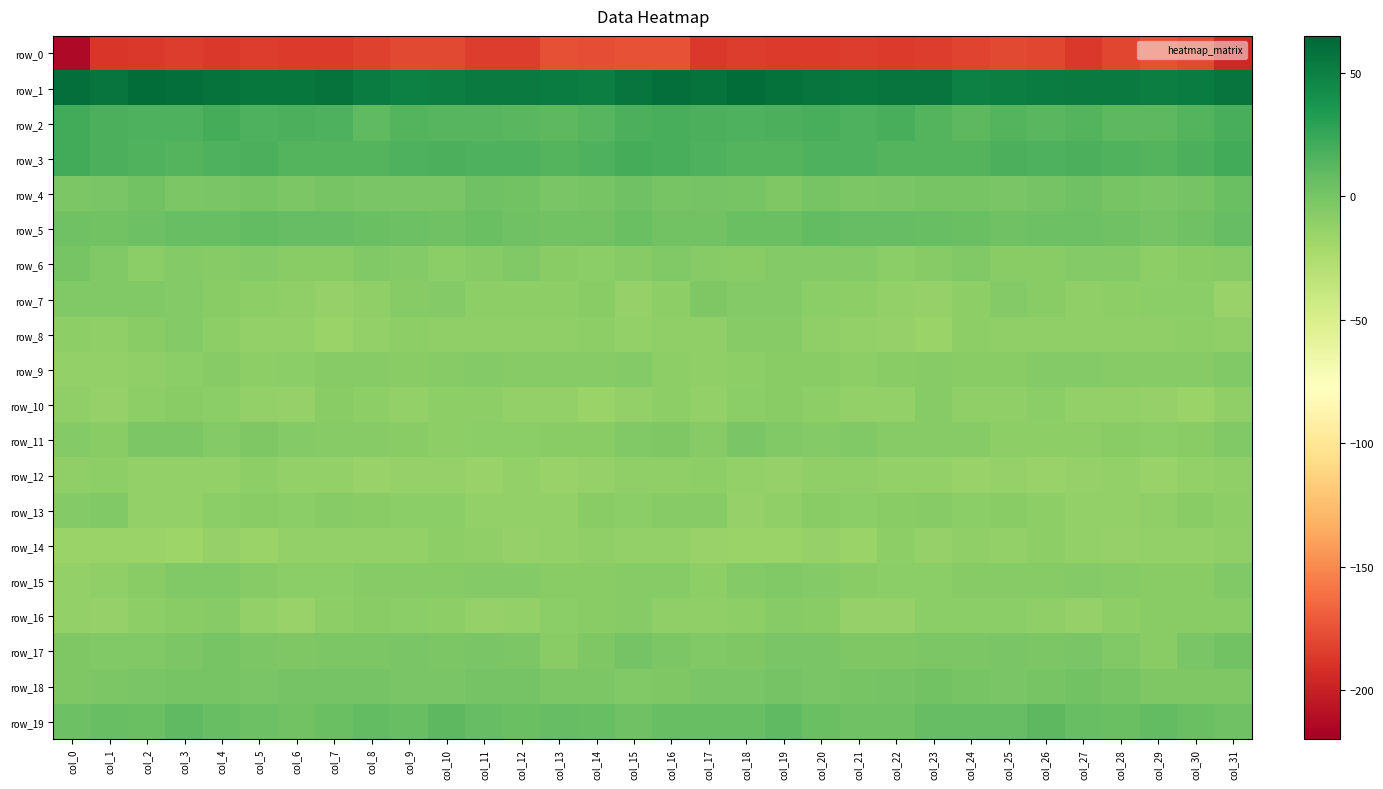

Where is row_10 nearest to the value -11?

col_20